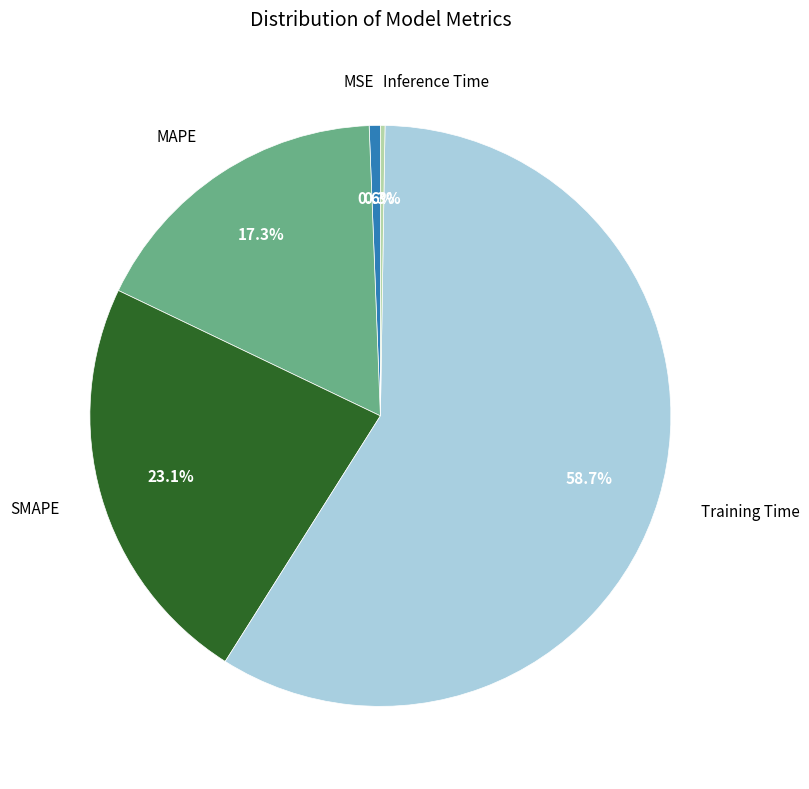

Is there a majority slice in this chart?

Yes